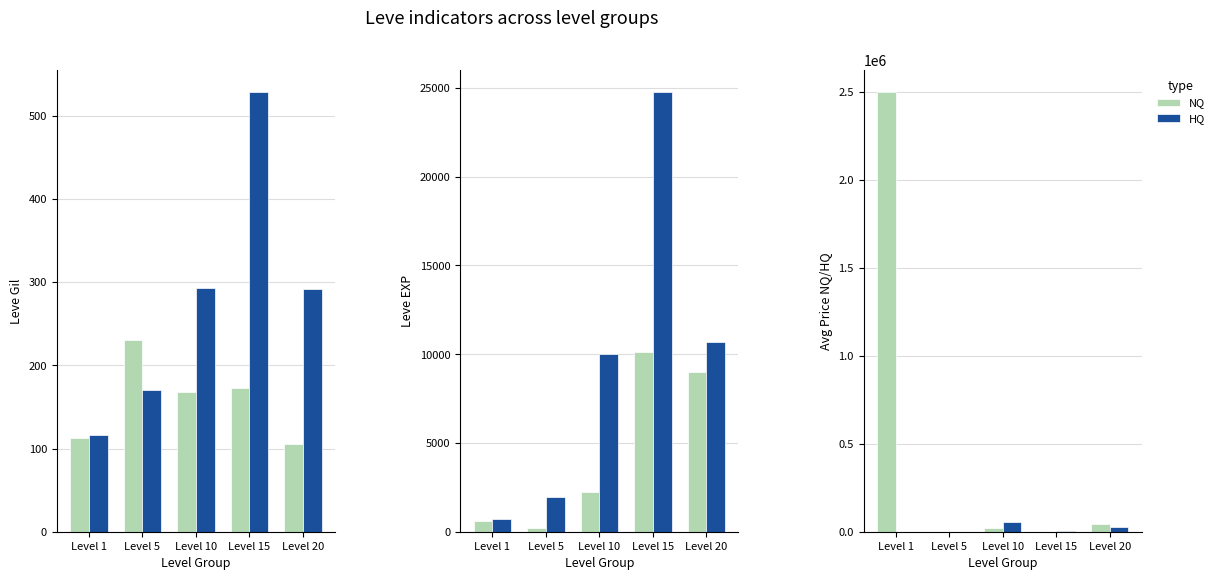

How many values in the NQ series are below 19789?

2